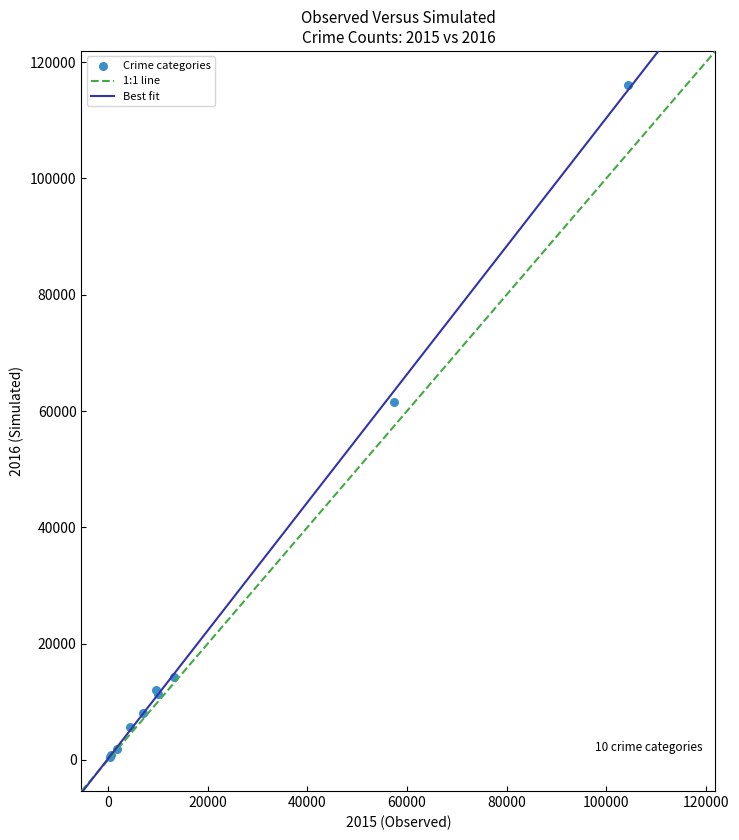

What Y value in the scatter plot is closest to 58322?

61625